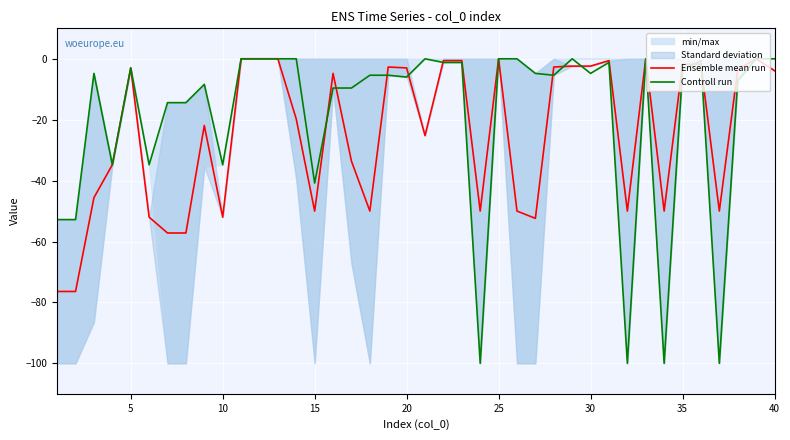

What is the approximate value of Ensemble mean run at 5?

-3.0